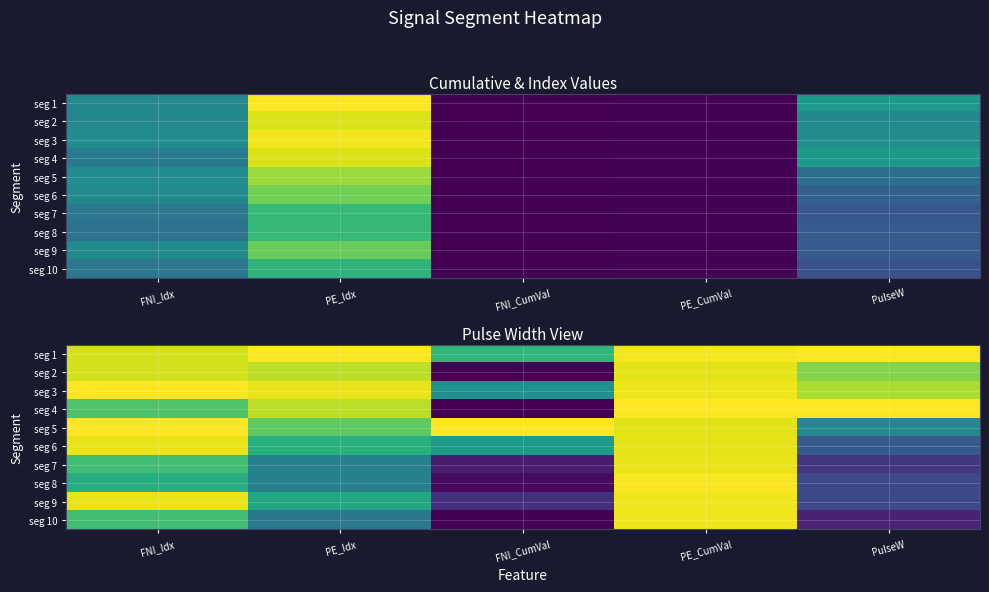

The seg 5 series shows 1.1 at PE_Idx. True or false?

False